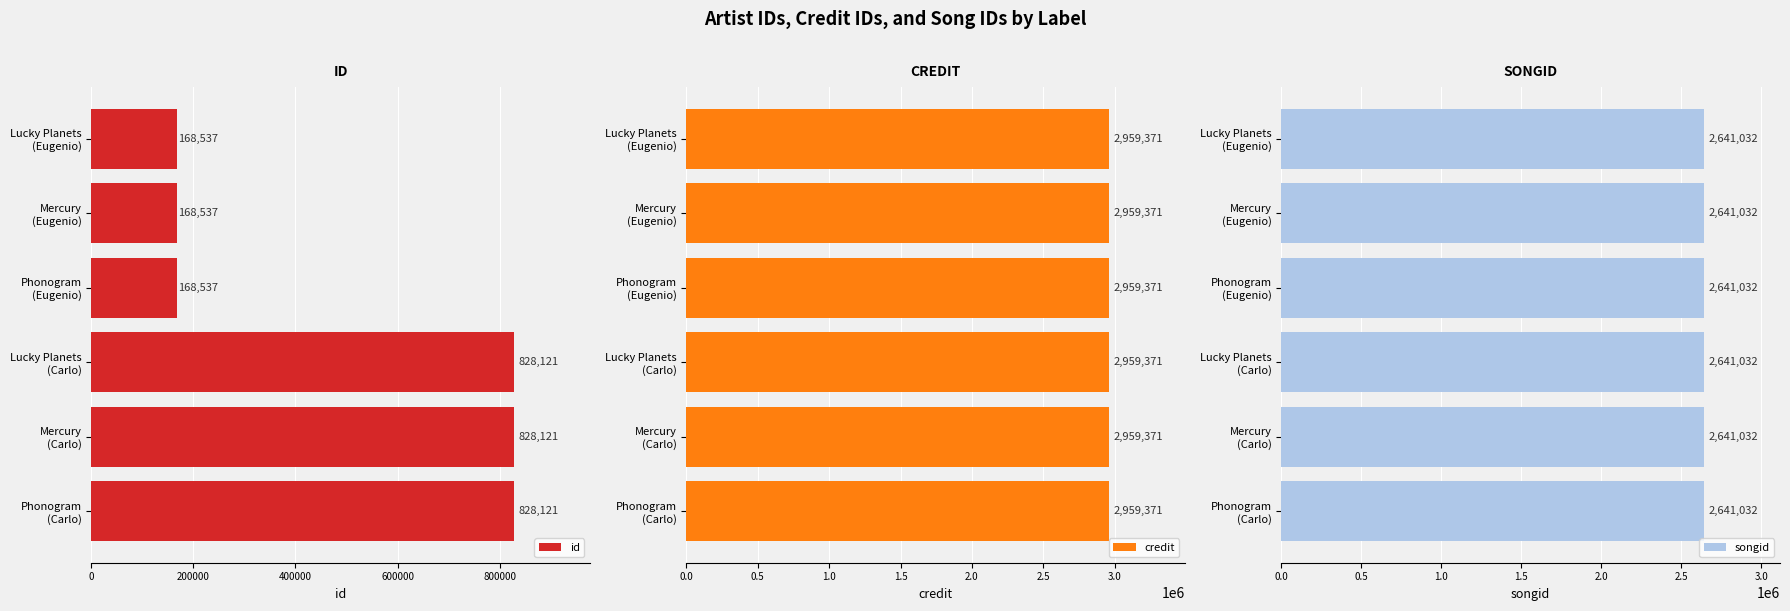

What is the maximum value for id?

828121